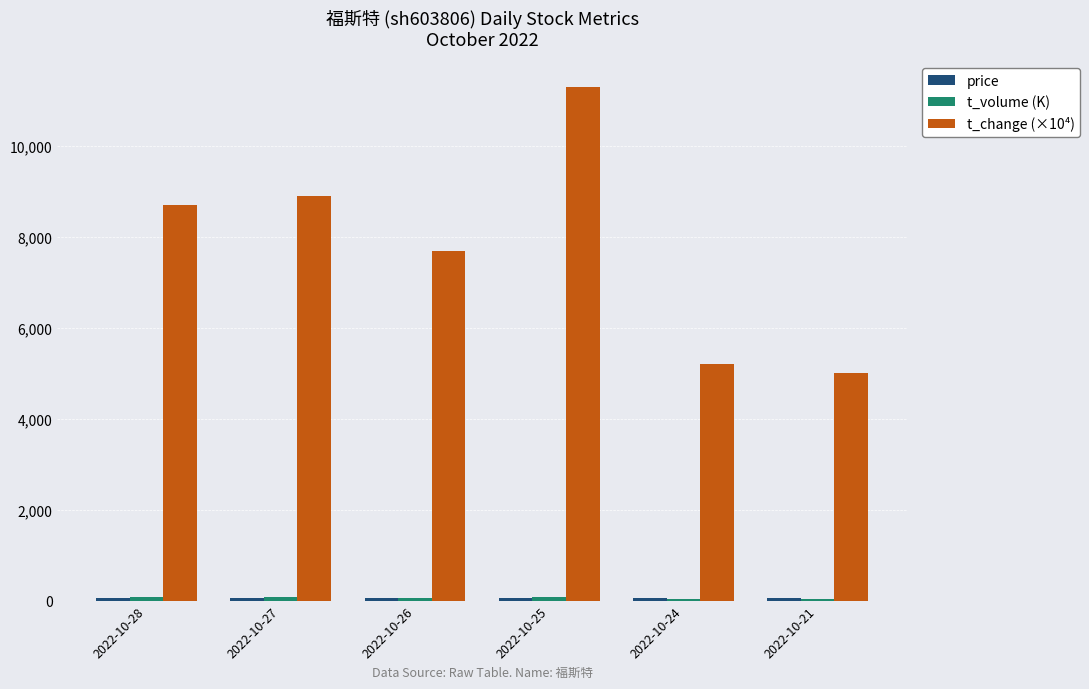

Which series has the largest total across all categories?

t_change (×10⁴)